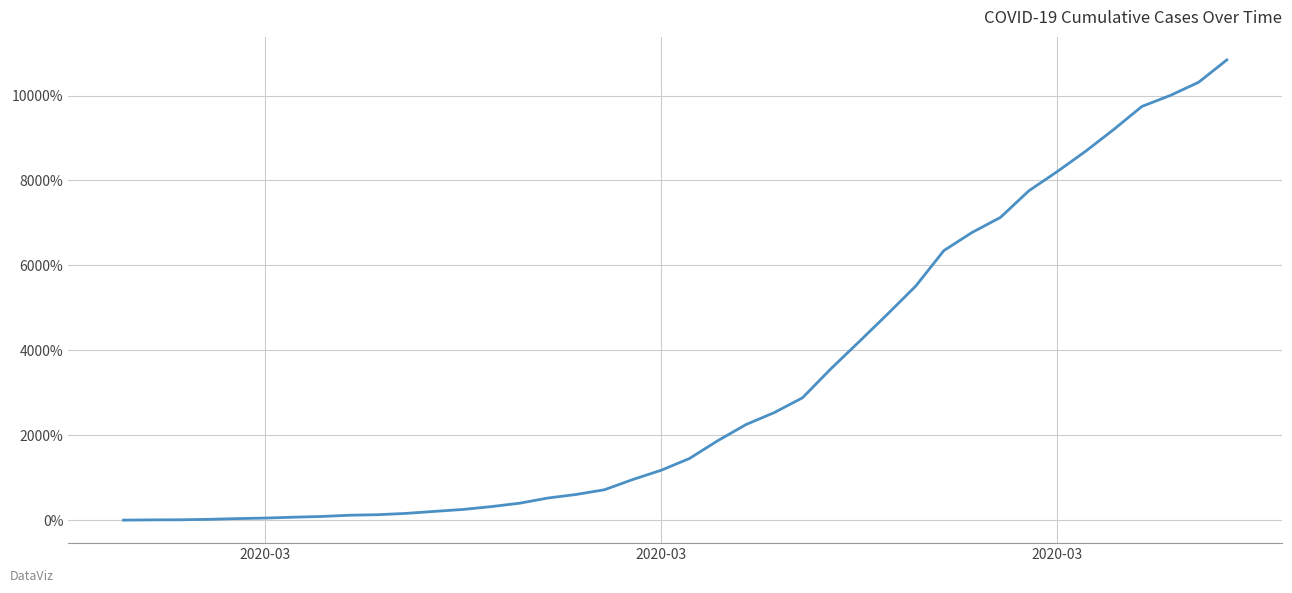

What is the maximum value shown in the chart?

10840.6